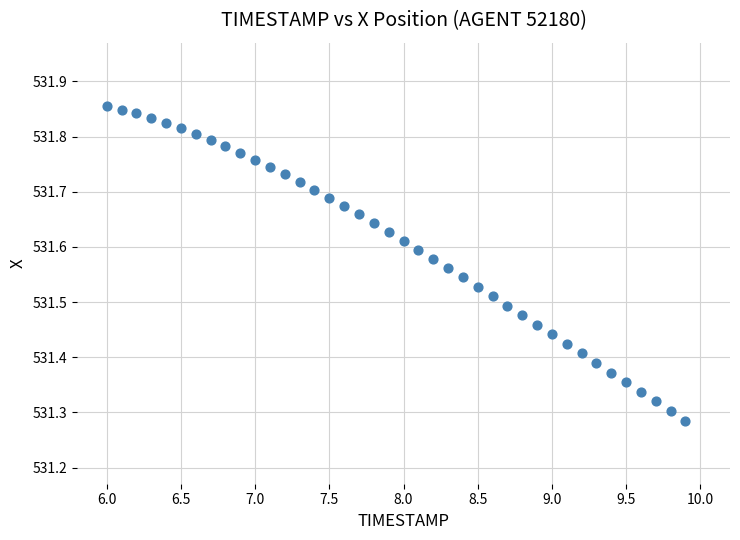

What is the range of Y values (max minus min)?

0.6